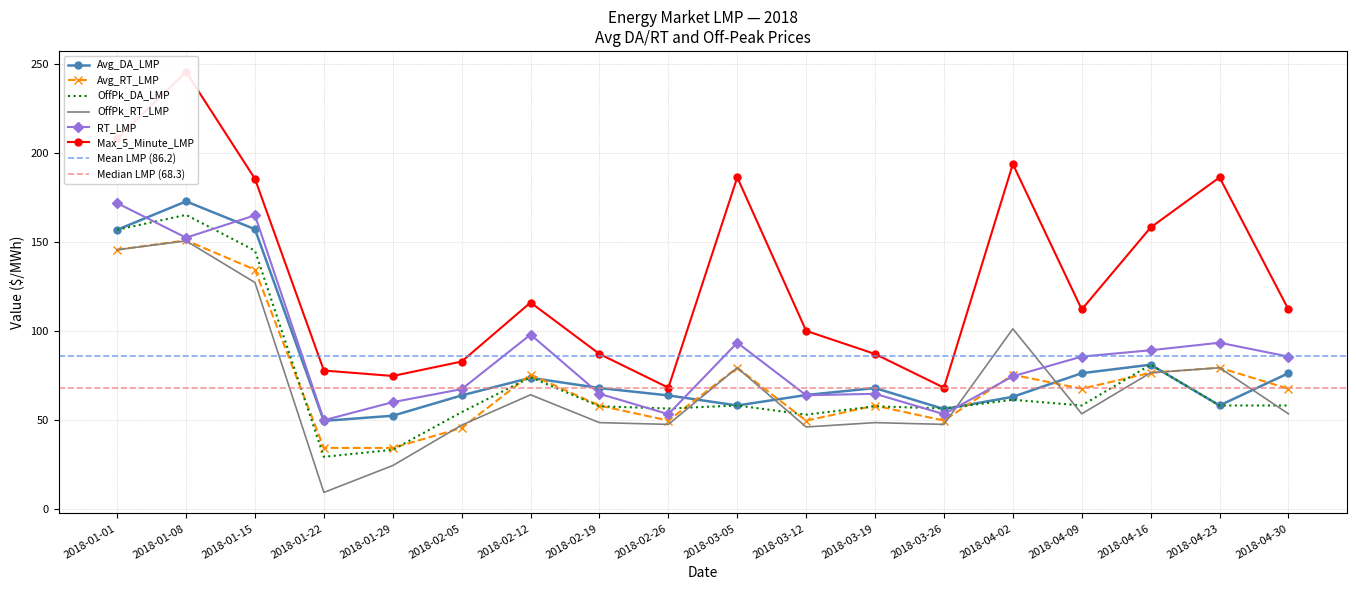

At which category is the sum across all series the highest?

2018-01-08